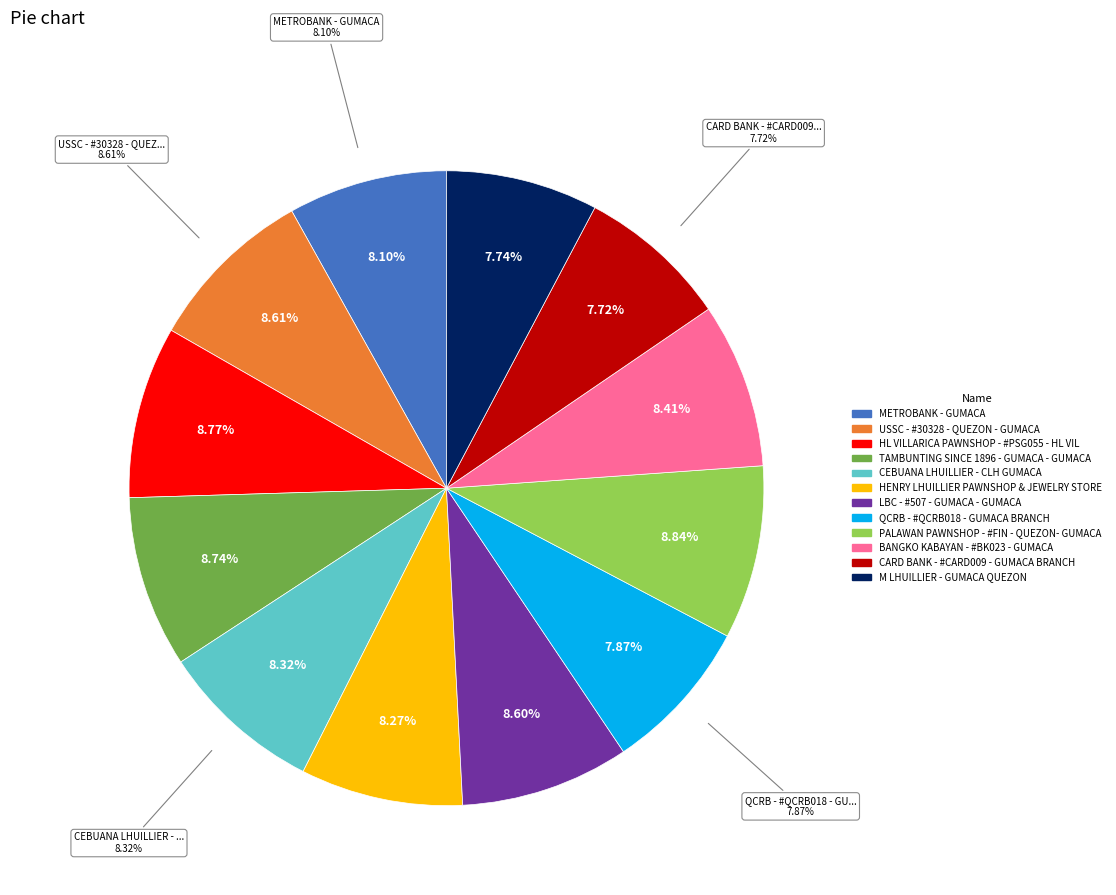

To the nearest percent, what is the combined percentage of CEBUANA LHUILLIER - CLH GUMACA and HL VILLARICA PAWNSHOP - #PSG055 - HL VIL?

17%